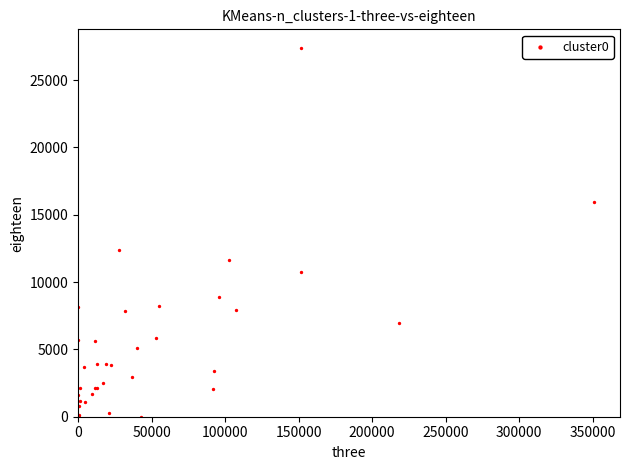

What Y value in the scatter plot is closest to 13700?

12390